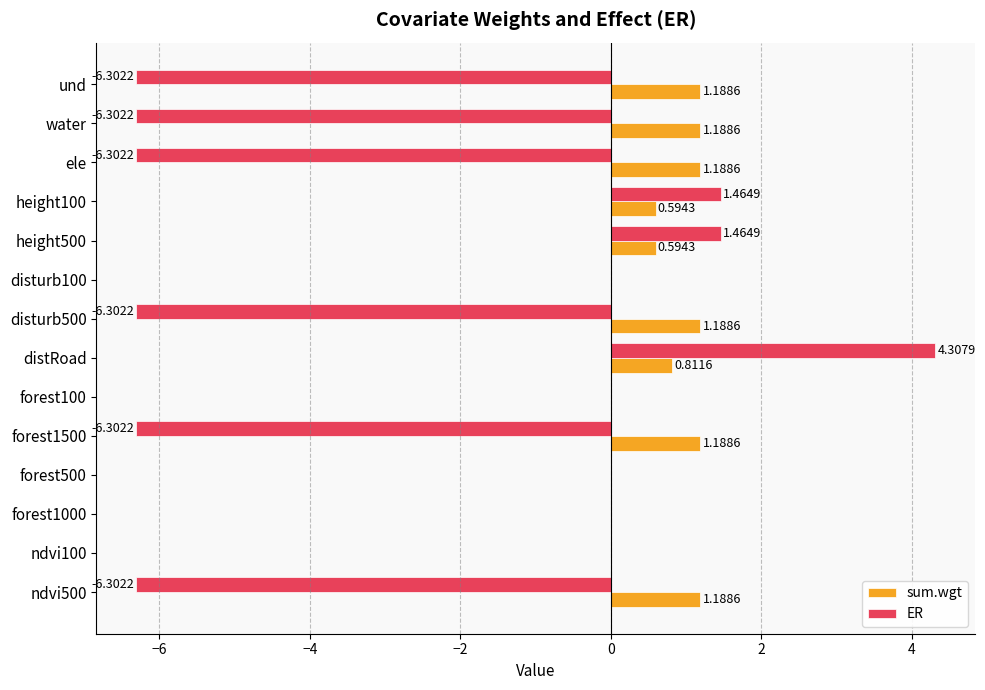

Is the value of ER at disturb100 greater than the value of sum.wgt at disturb500?

No